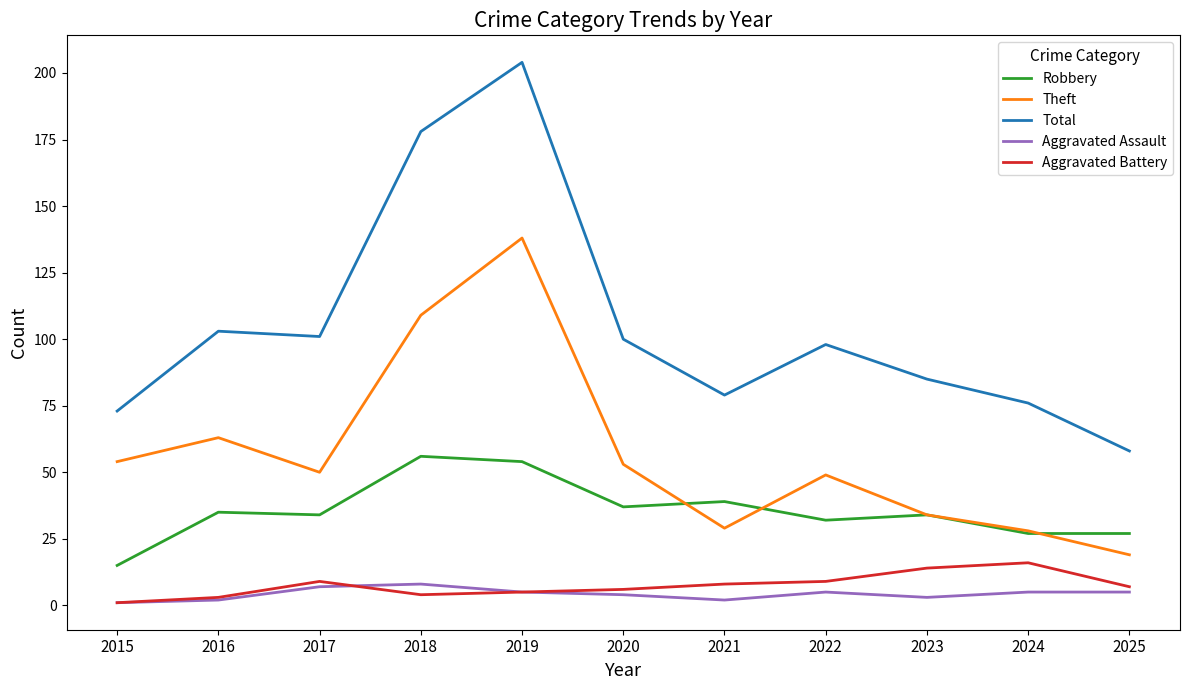

What is the difference between the maximum and minimum values in the Theft series?

119